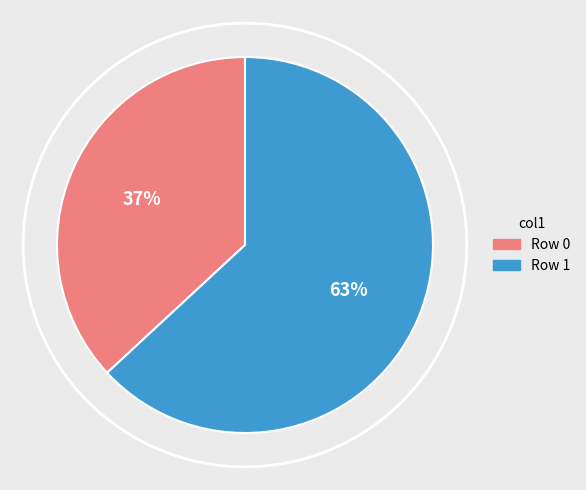

What percentage is the Row 1 slice, to the nearest percent?

63%